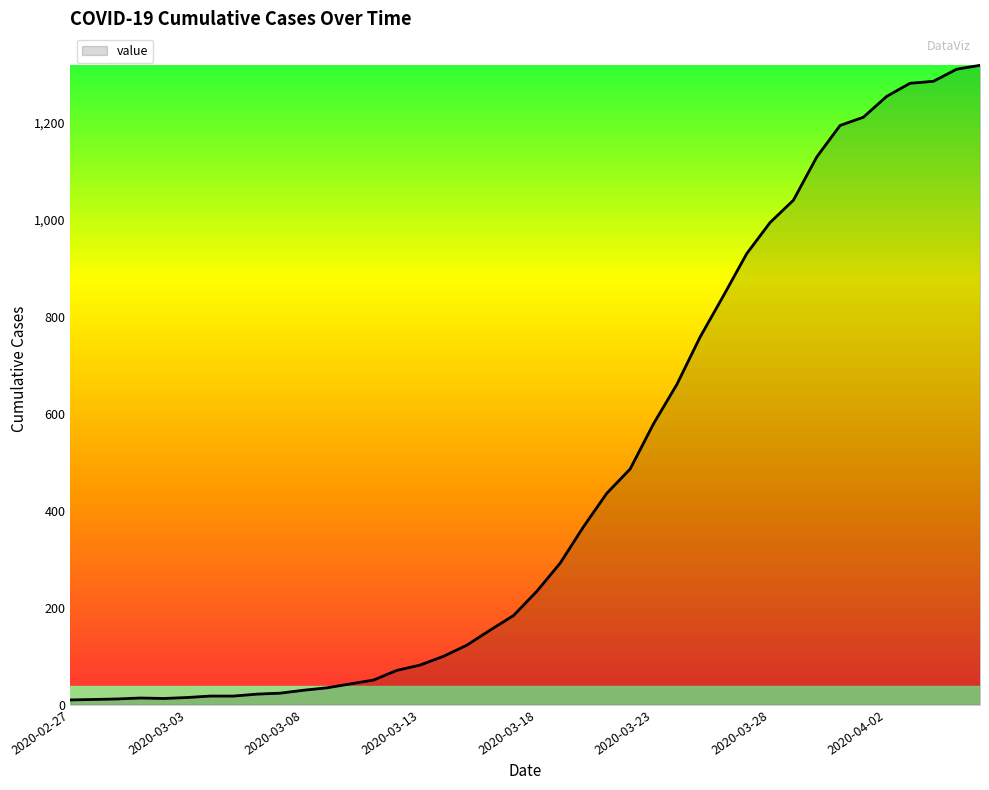

What is the greatest value displayed?

1318